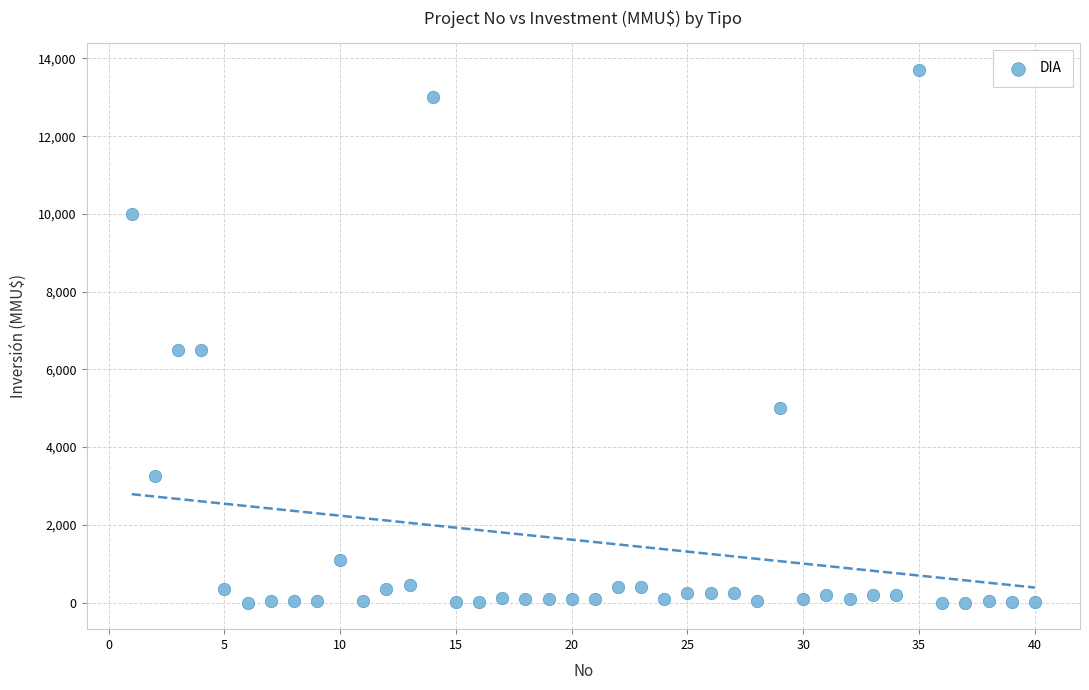

What is the range of X values (max minus min)?

39